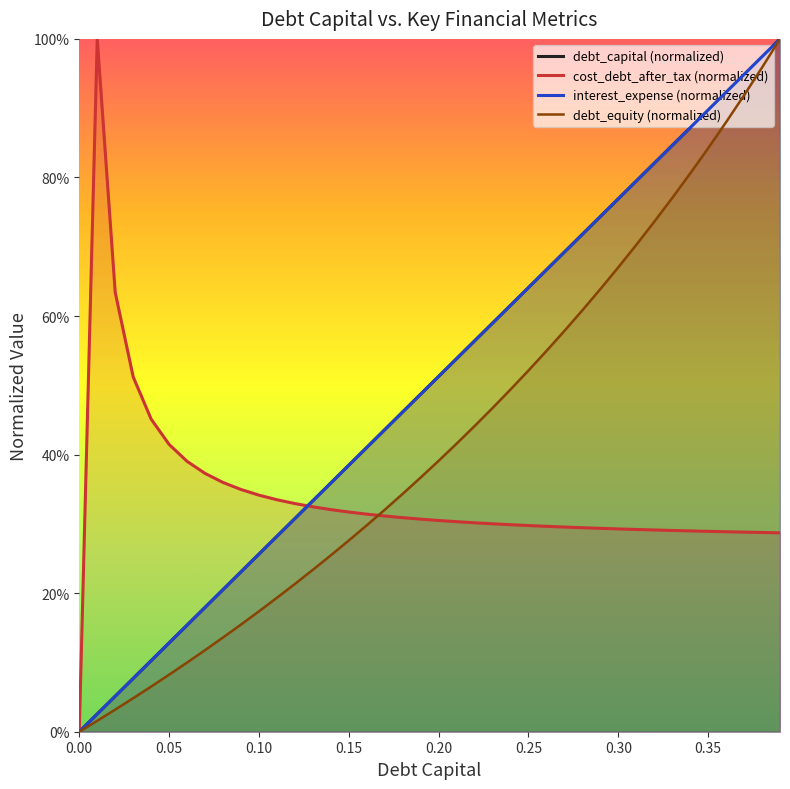

At how many categories does at least one series exceed 0?

39